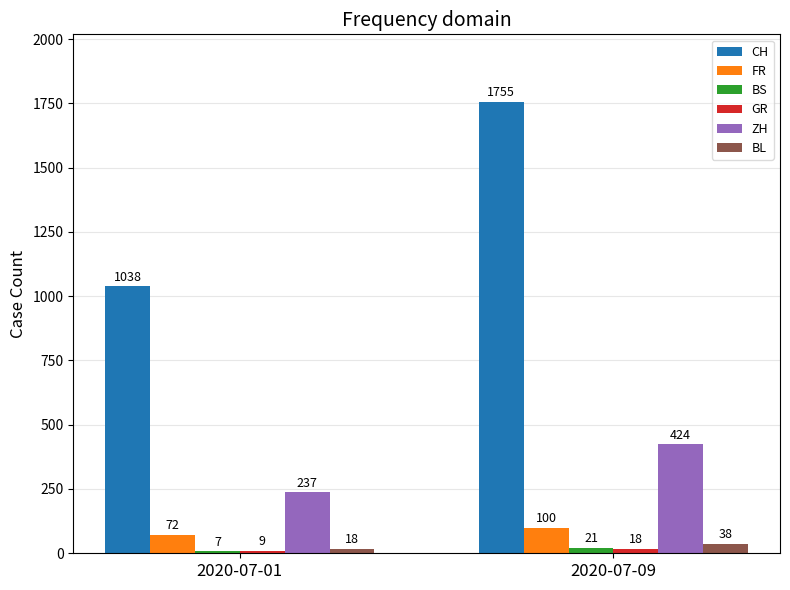

How many bars are there in total?

12